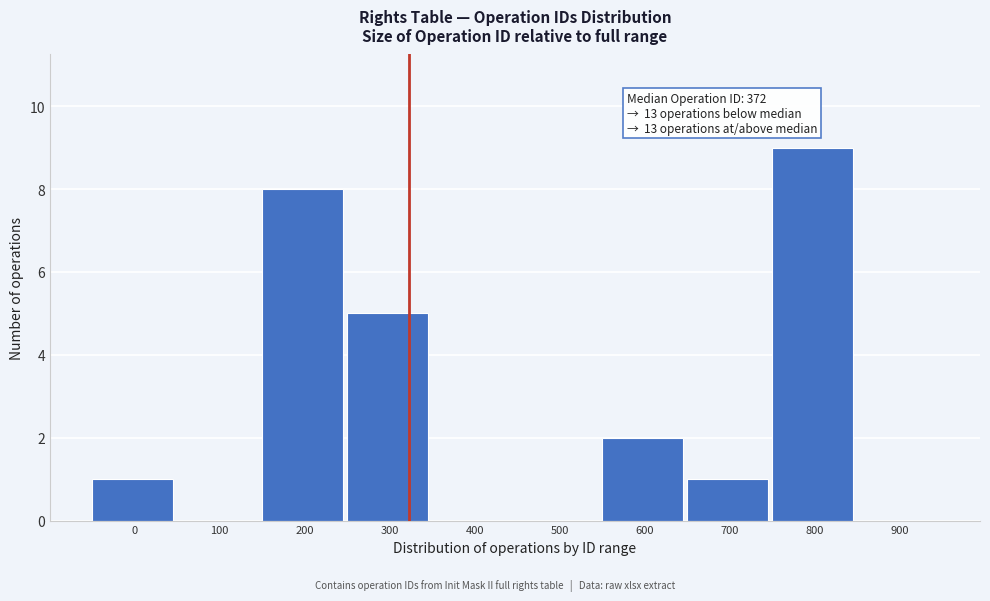

Reading right to left, transcribe all the data shown in this chart.

900=0	800=9	700=1	600=2	500=0	400=0	300=5	200=8	100=0	0=1